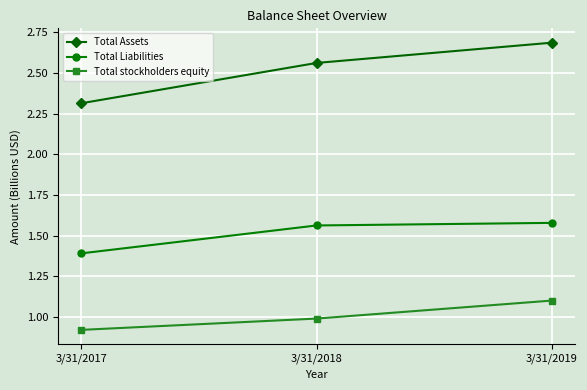

Which series has the largest total across all categories?

Total Assets